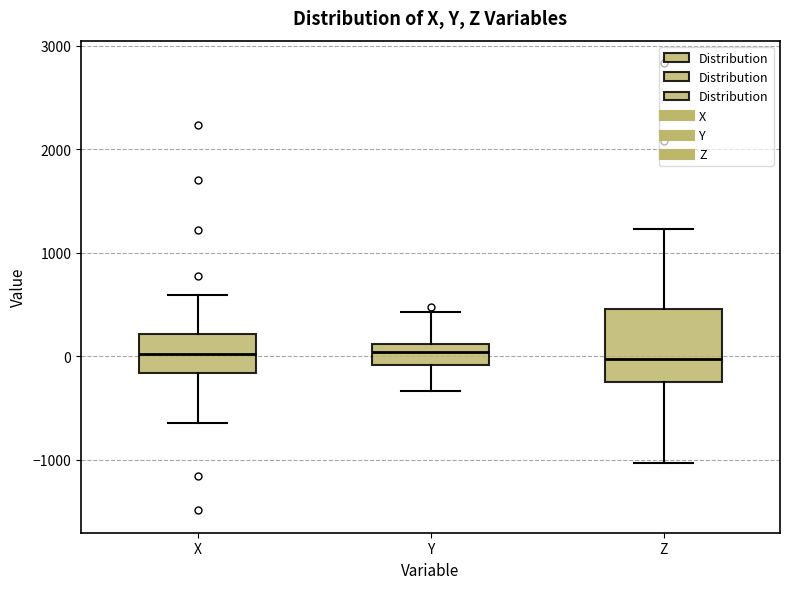

Reading left to right, read every box against the y-axis: the position of its median line, the range the box covers, and the ends of its whiskers. The values are not printed on the chart, so give them approximately, as read against the axis.

X: median 0, box -200 to 200, whiskers -600 to 600
Y: median 0, box -100 to 100, whiskers -300 to 400
Z: median 0, box -200 to 500, whiskers -1000 to 1200